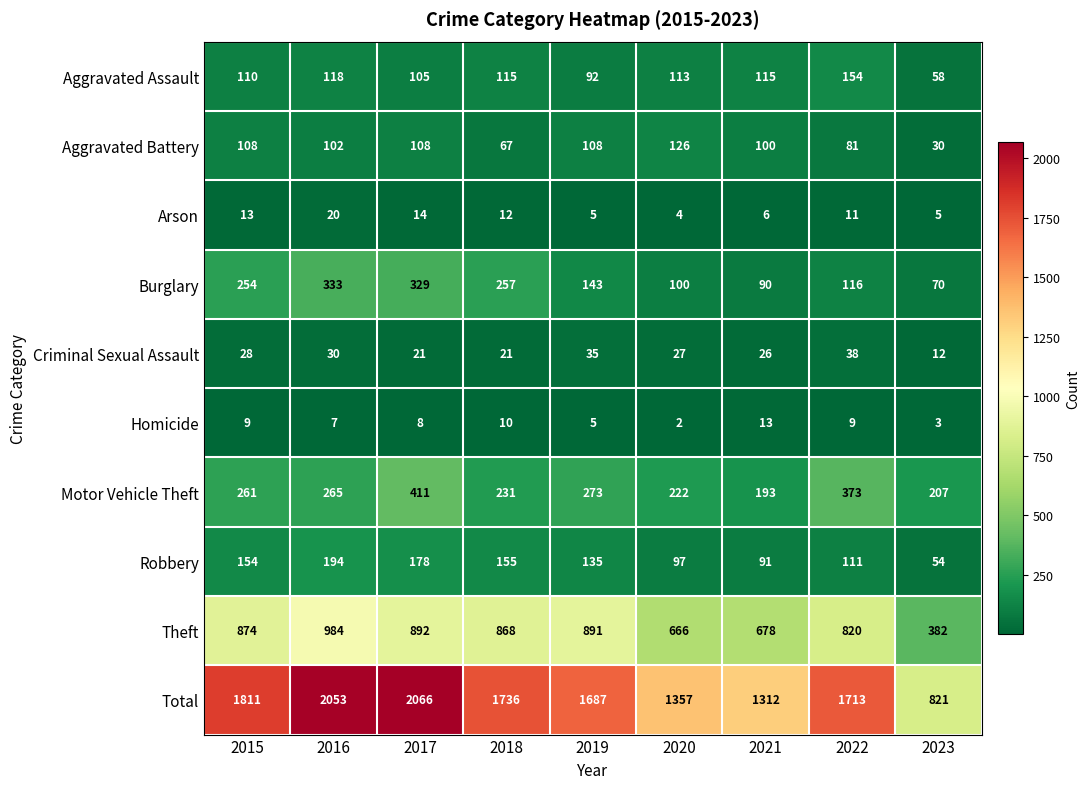

Rank the categories by Motor Vehicle Theft value from highest to lowest.

2017, 2022, 2019, 2016, 2015, 2018, 2020, 2023, 2021